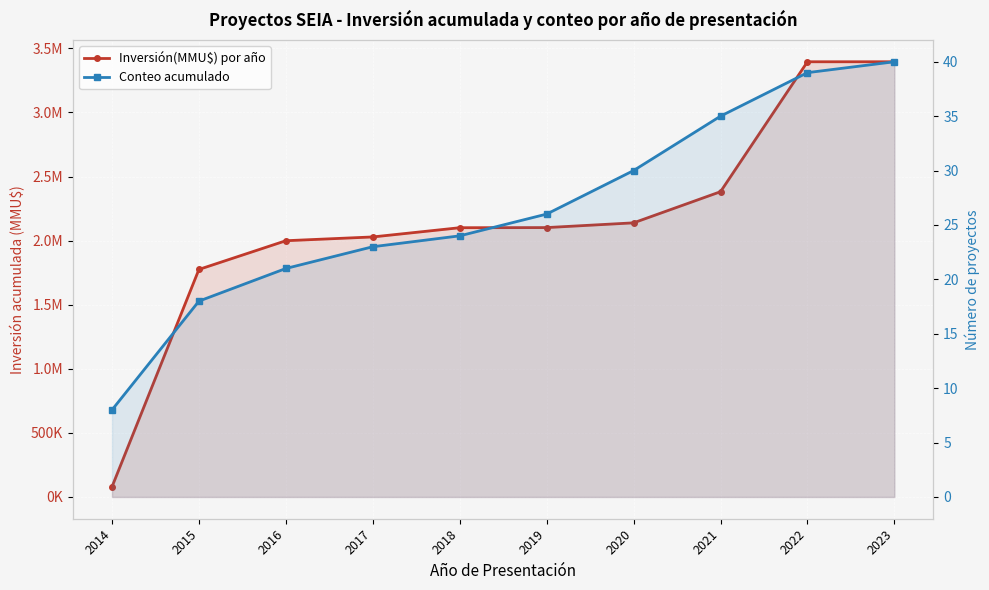

How many lines are shown in the chart?

2